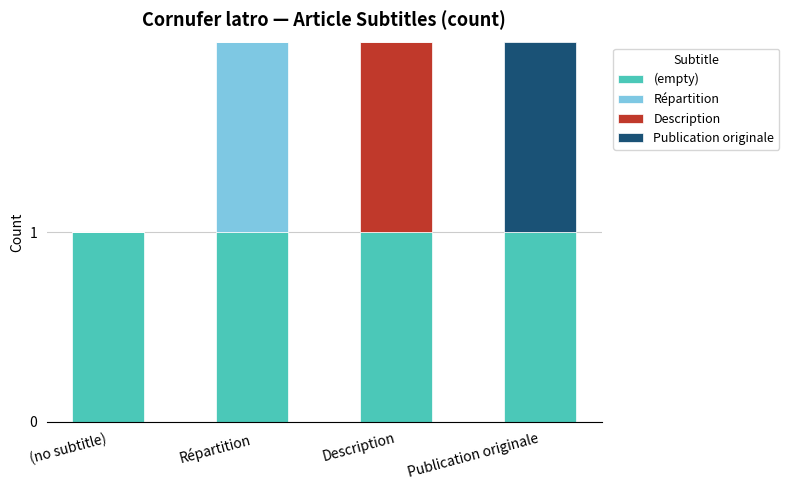

Reading right to left, list the values for the (empty) series.

Publication originale=1	Description=1	Répartition=1	(no subtitle)=1